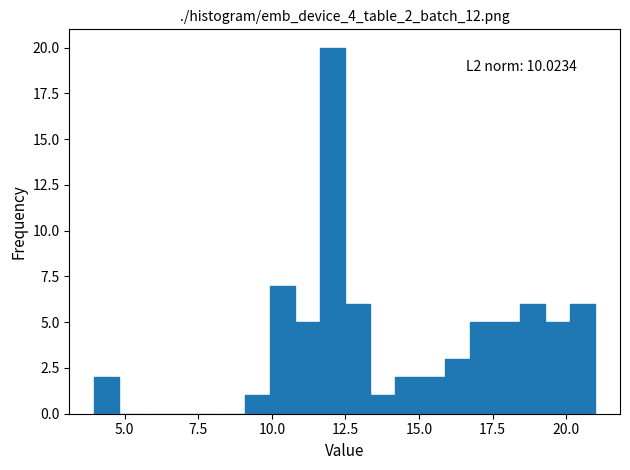

Around what value on the x-axis is the tallest bar? Give the approximate position of its centre, as read against the axis.

12.0